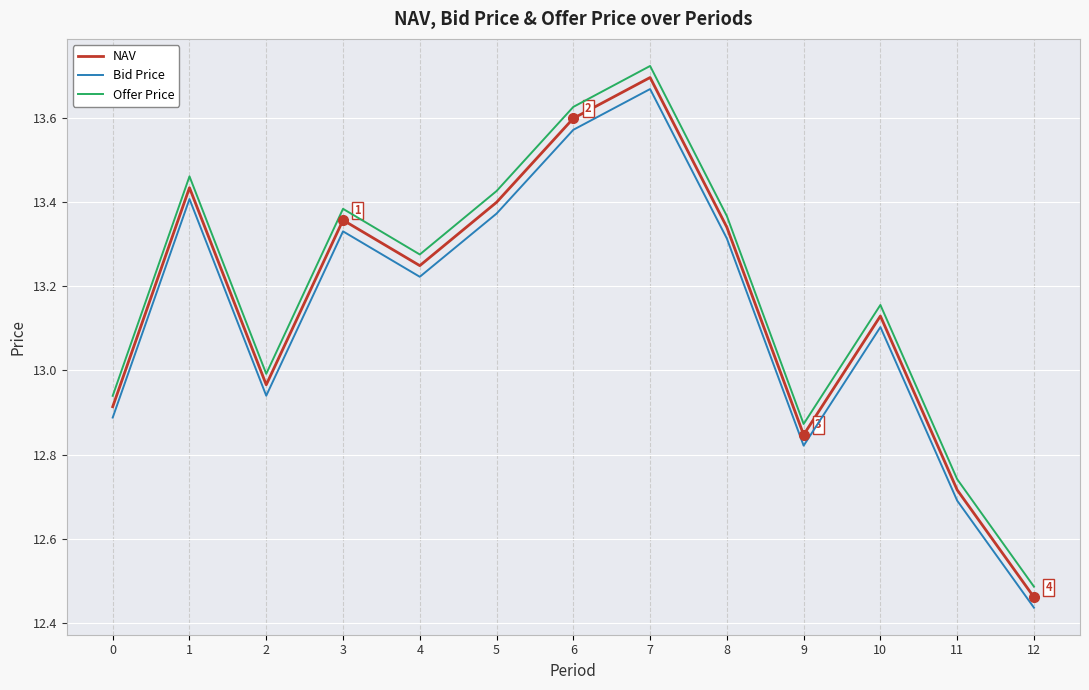

True or false: NAV and Bid Price intersect in this chart.

False